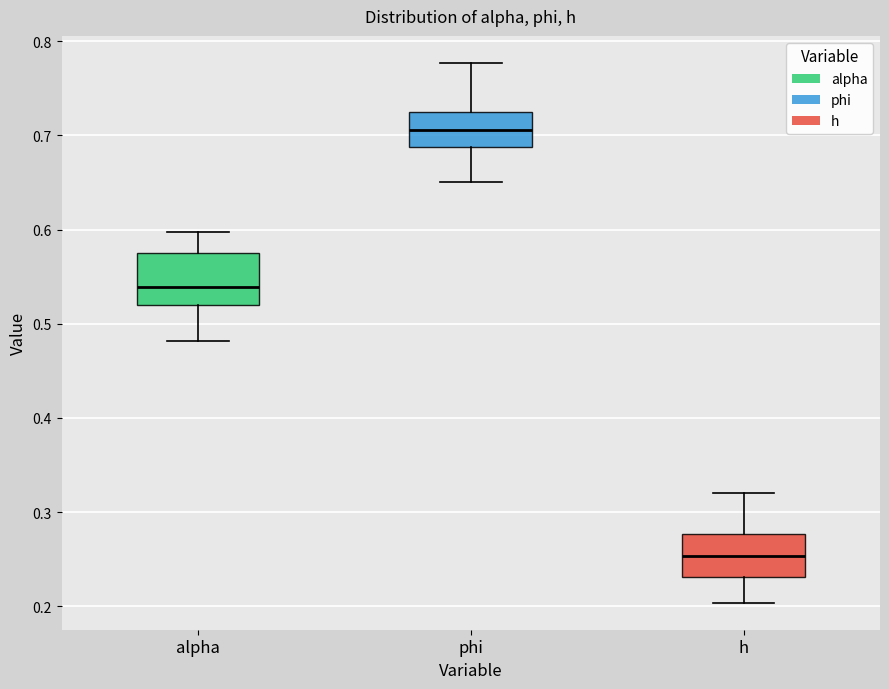

Which box's median line is the lowest?

h